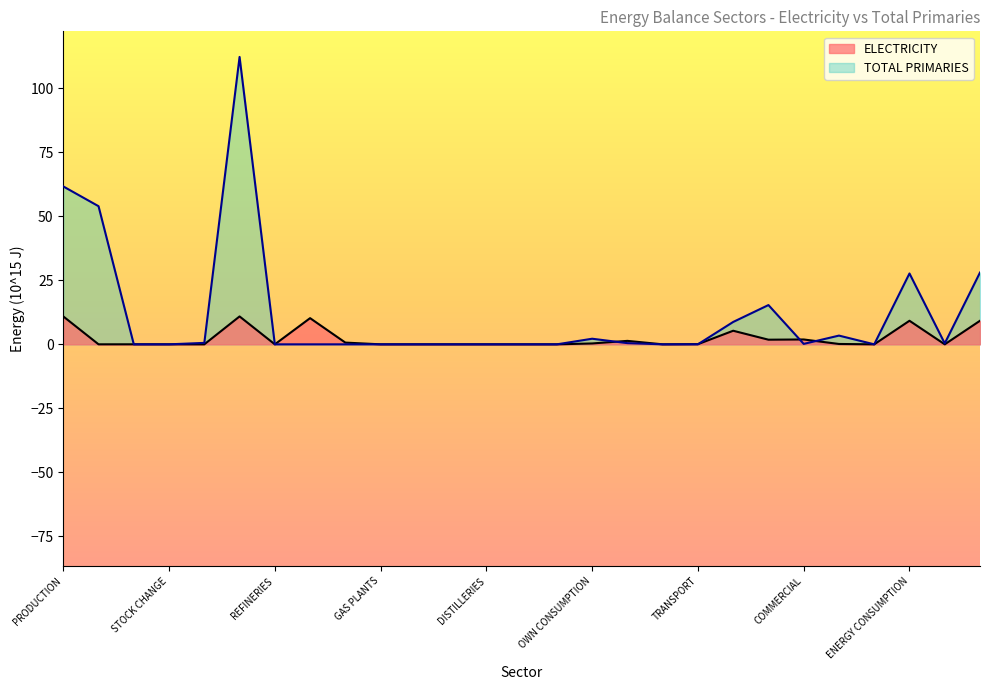

What is the difference between the maximum and second lowest values?

10.9